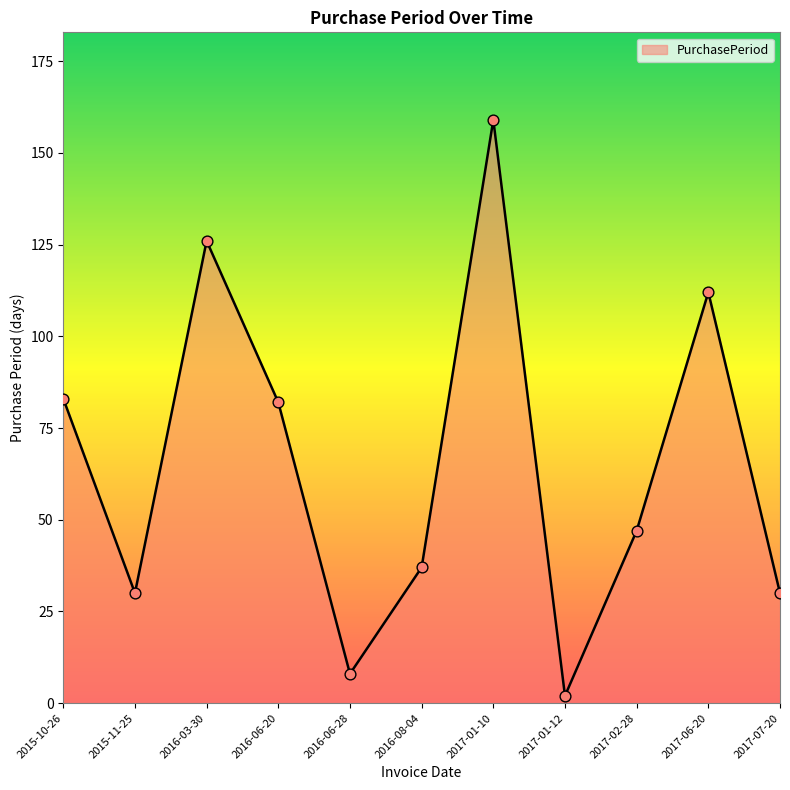

What is the change in value from 2016-06-20 to 2017-01-10?

+77